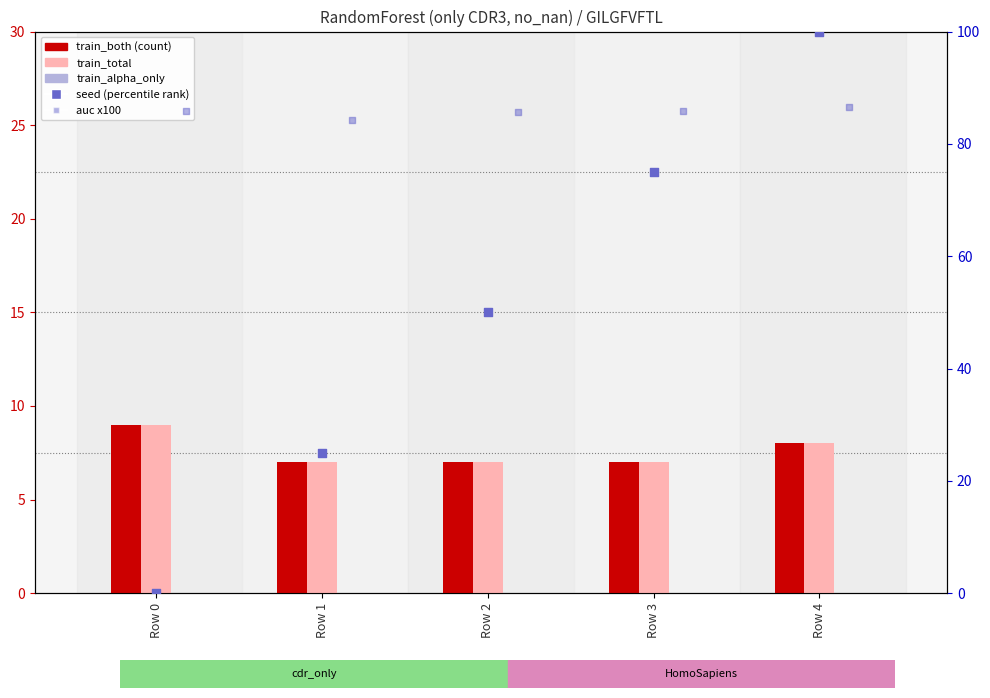

Which series has the largest Y range (max minus min)?

seed (percentile)